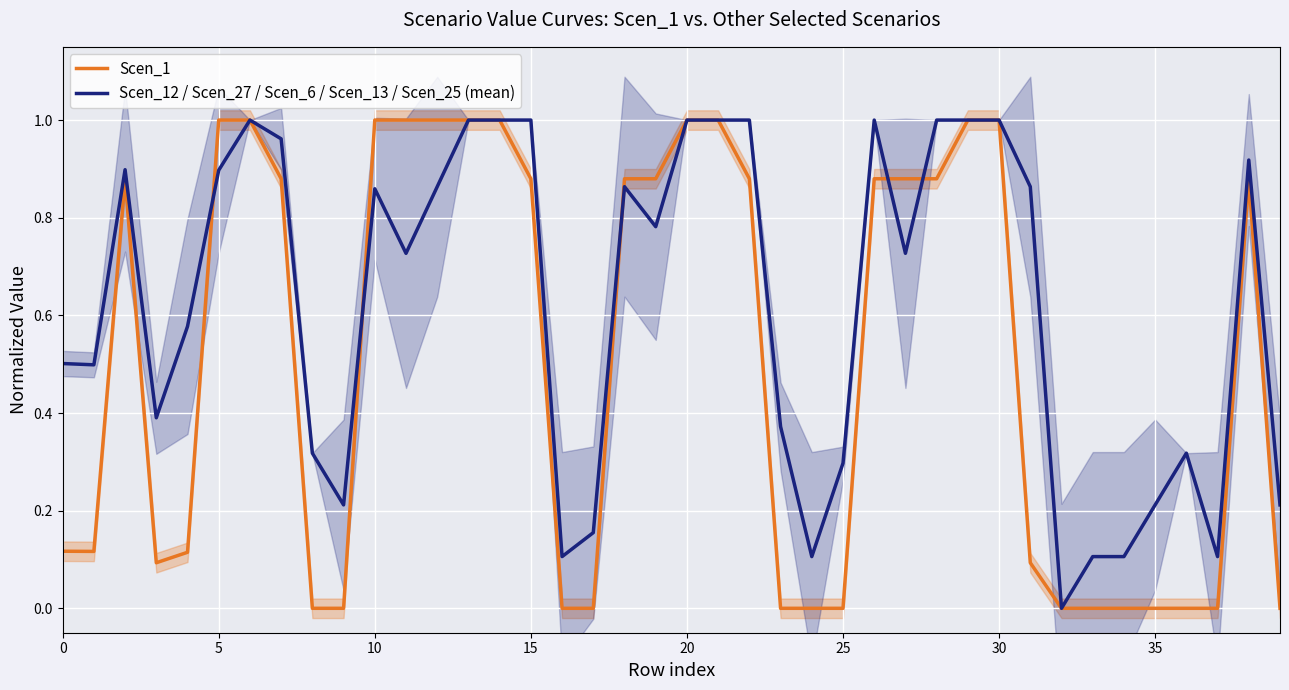

True or false: Scen_12 / Scen_27 / Scen_6 / Scen_13 / Scen_25 (mean) has a value of 0.9 at 5.

True